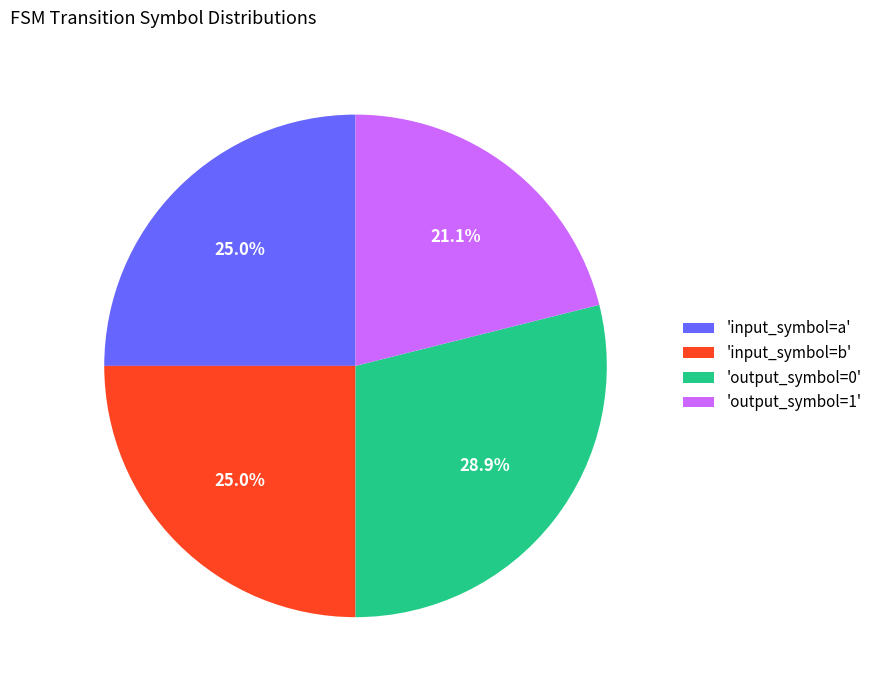

Which slice is the smallest?

'output_symbol=1'